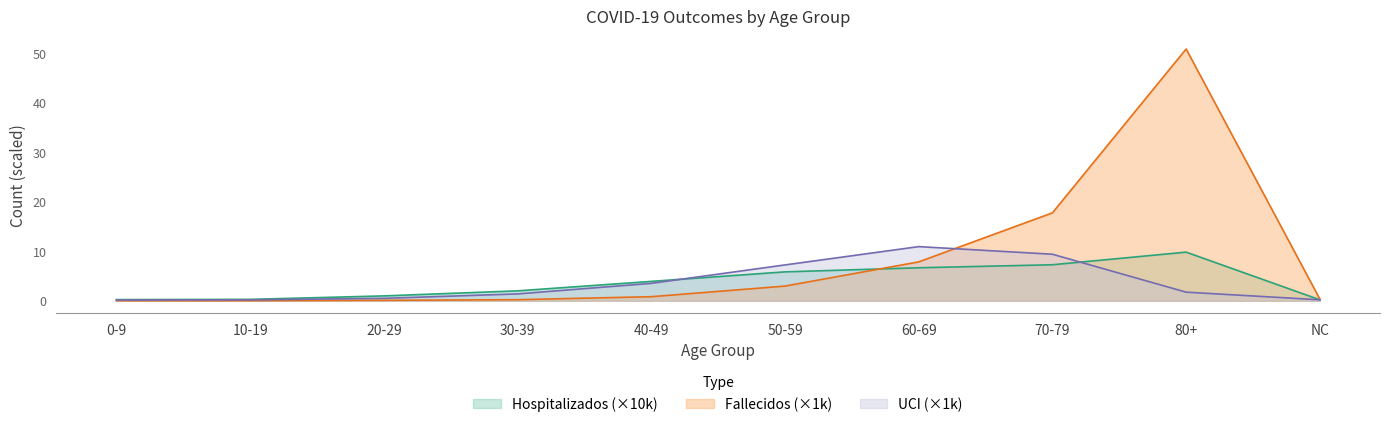

Reading left to right, what are all the values shown in this chart?

Fallecidos: 0-9=0.0	10-19=0.0	20-29=0.1	30-39=0.2	40-49=0.8	50-59=3.0	60-69=7.9	70-79=17.8	80+=50.9	NC=0.4
Hospitalizados: 0-9=0.2	10-19=0.3	20-29=1.0	30-39=2.0	40-49=3.9	50-59=5.9	60-69=6.7	70-79=7.3	80+=9.8	NC=0.2
UCI: 0-9=0.2	10-19=0.2	20-29=0.5	30-39=1.4	40-49=3.5	50-59=7.3	60-69=11.0	70-79=9.4	80+=1.7	NC=0.2